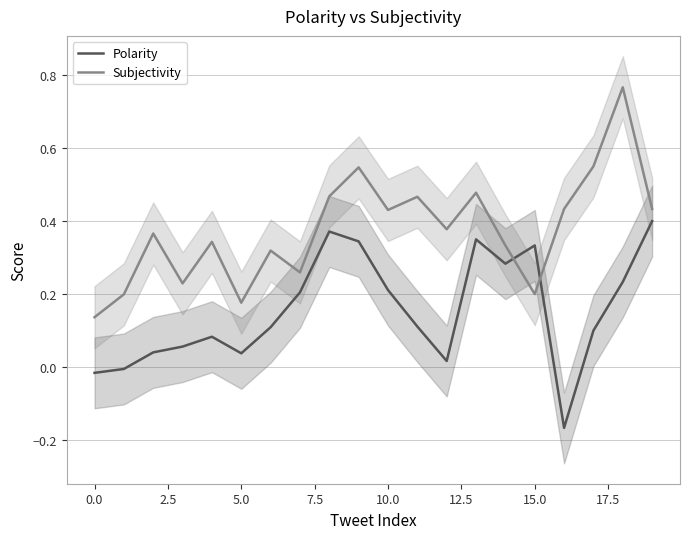

True or false: Subjectivity and Polarity cross at least once.

True